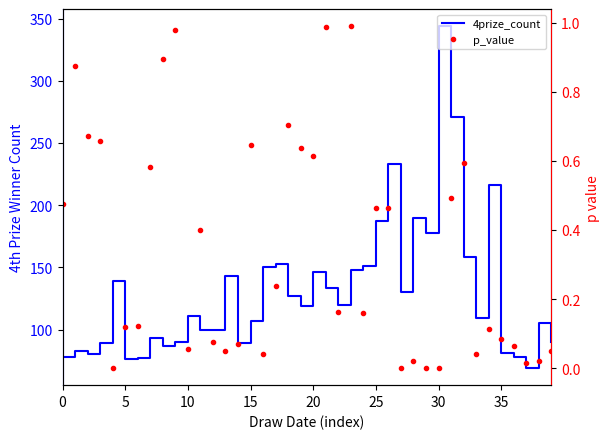

Which series has the largest range (max minus min)?

4prize_count